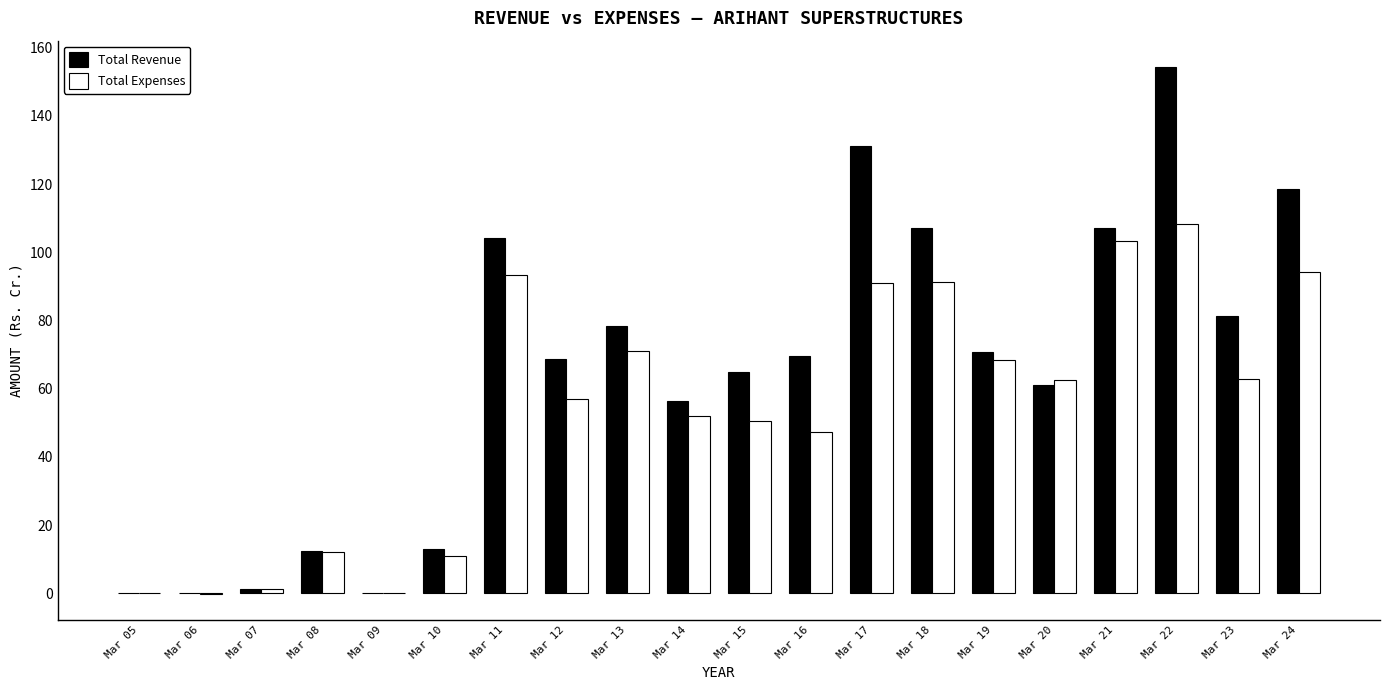

What is the sum of the Total Revenue values at Mar 17 and Mar 16?

200.8